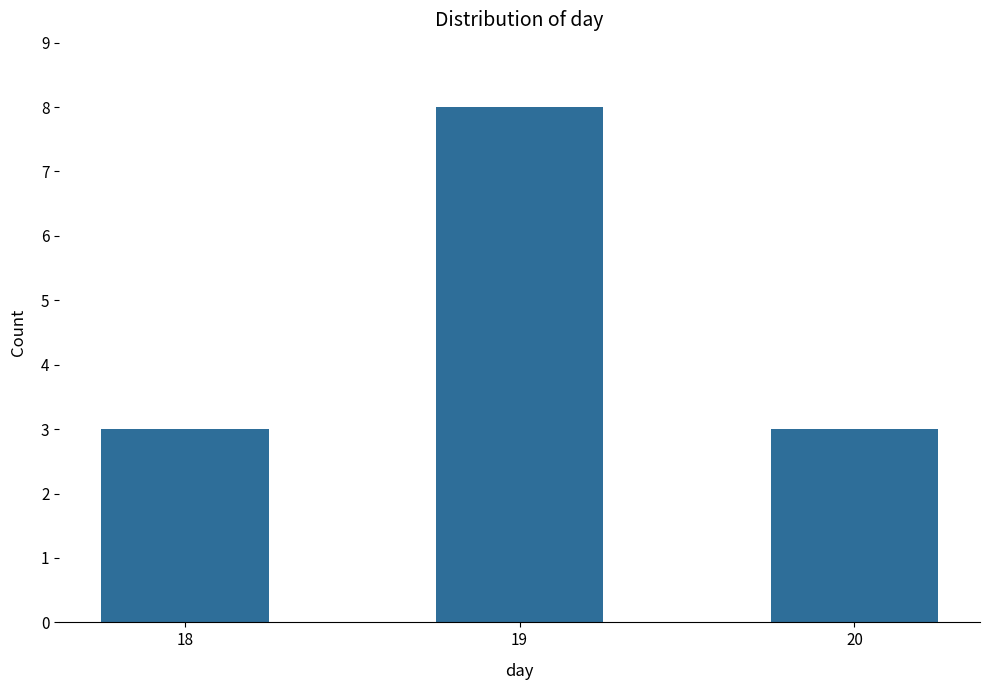

Does the chart contain stacked bars?

No